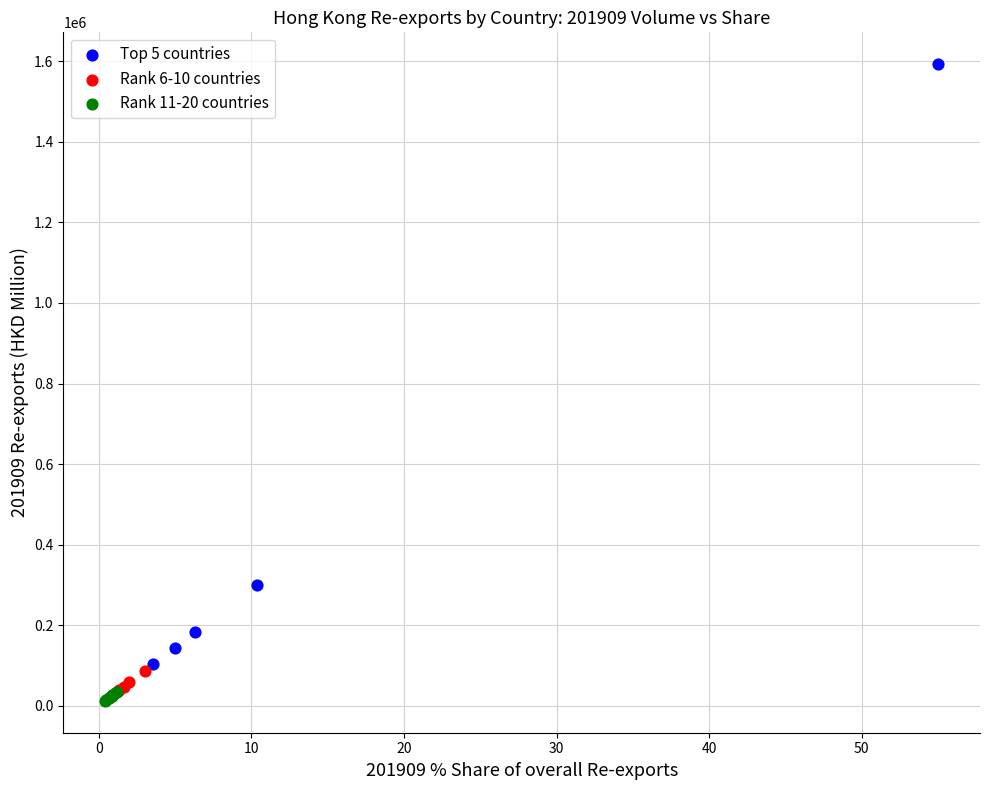

Which series has the largest Y range (max minus min)?

Top 5 countries